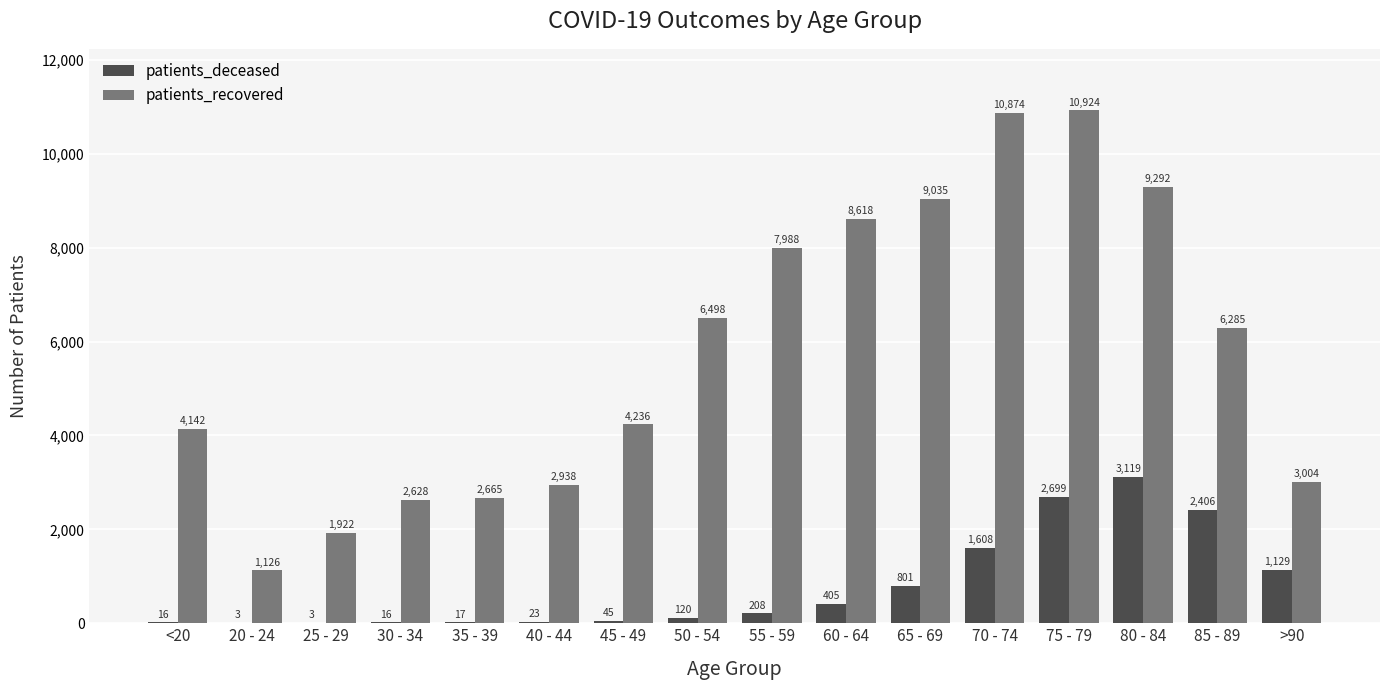

How many groups of bars are there?

16